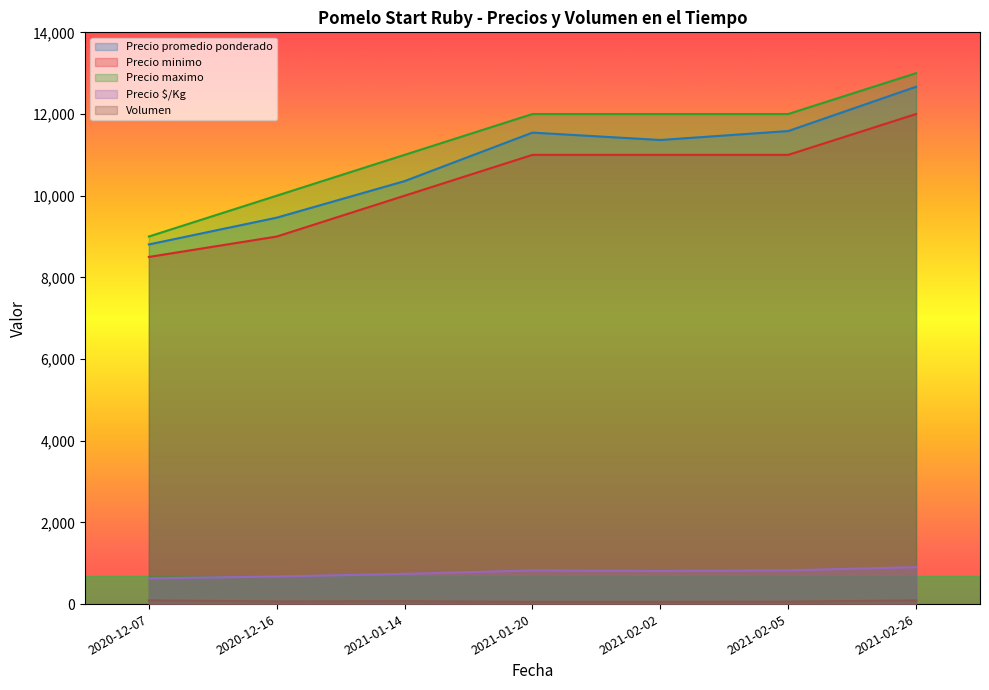

True or false: Volumen and Precio $/Kg intersect in this chart.

False